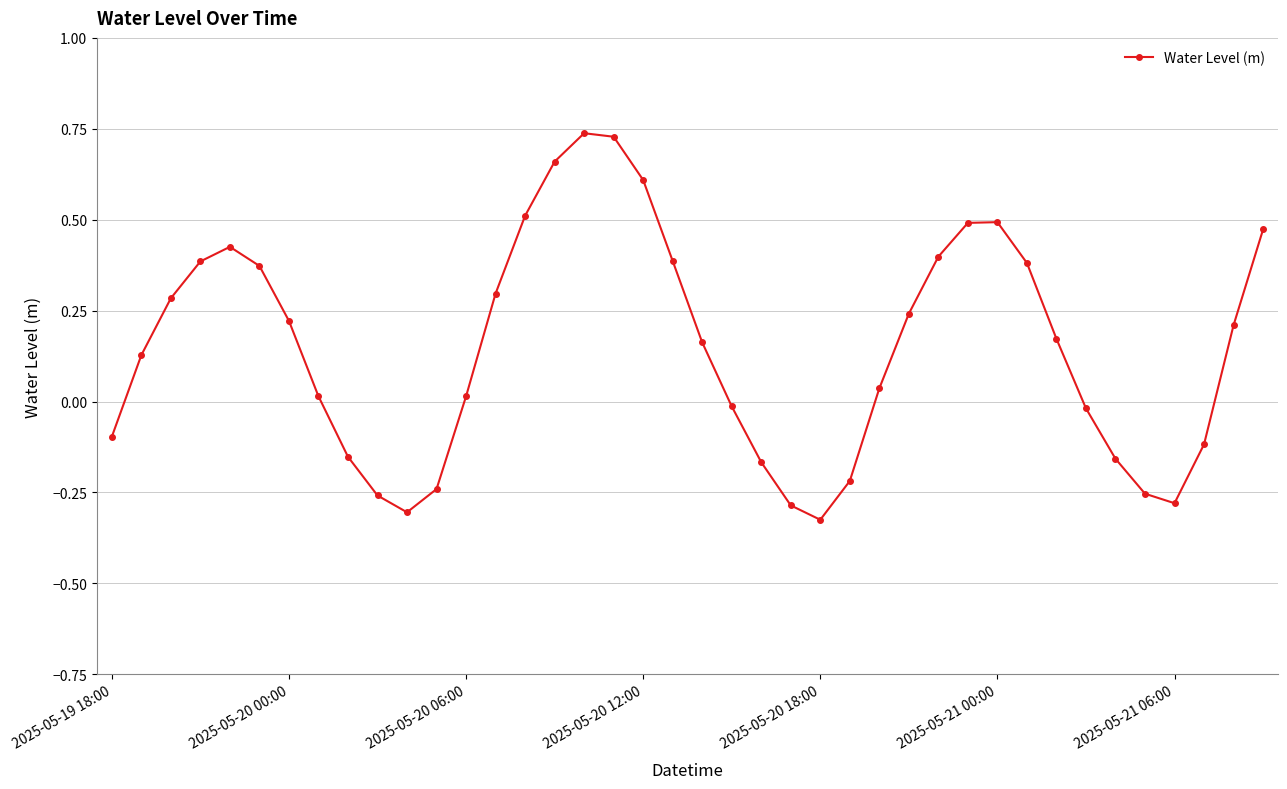

What is the difference between the maximum and minimum values?

1.1